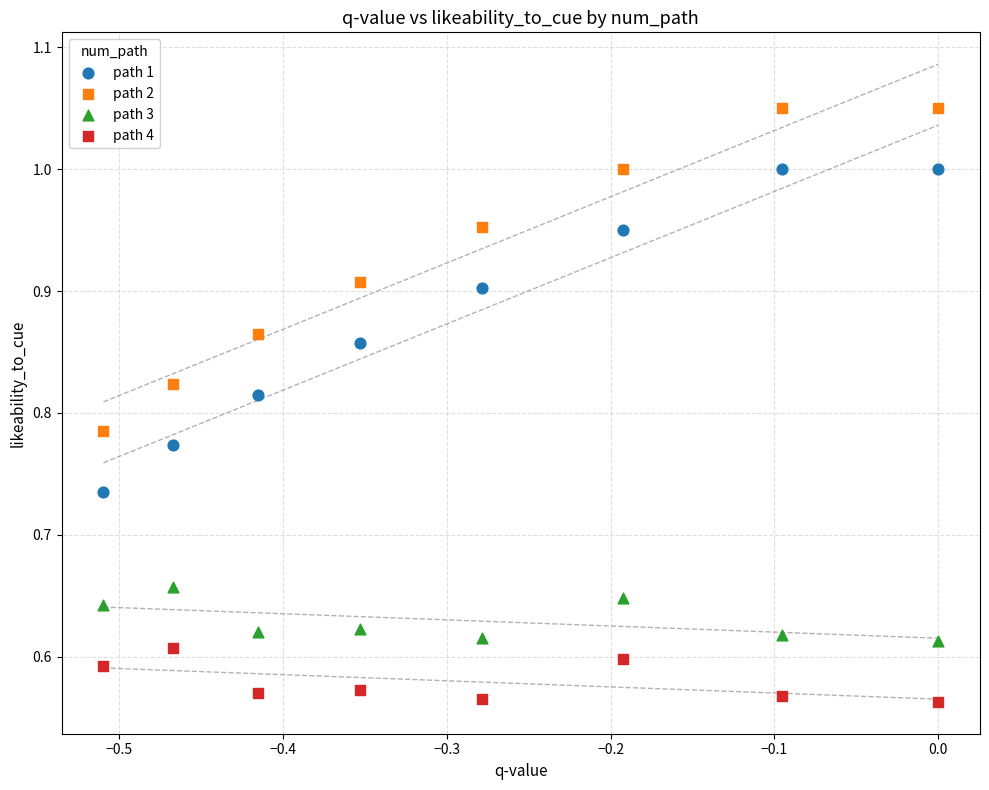

Which series reaches the minimum Y coordinate?

path 4